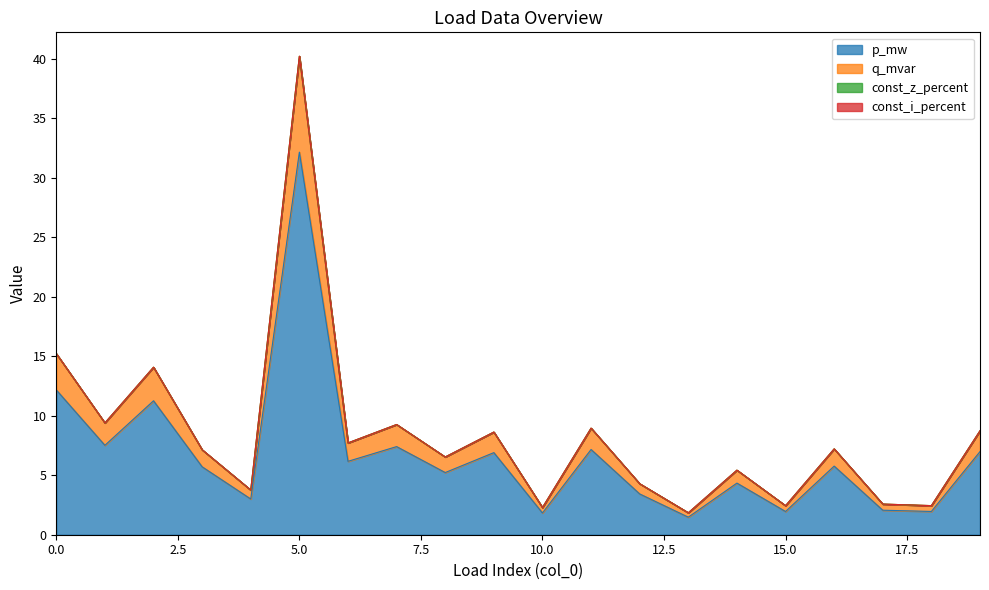

True or false: q_mvar and p_mw intersect in this chart.

False